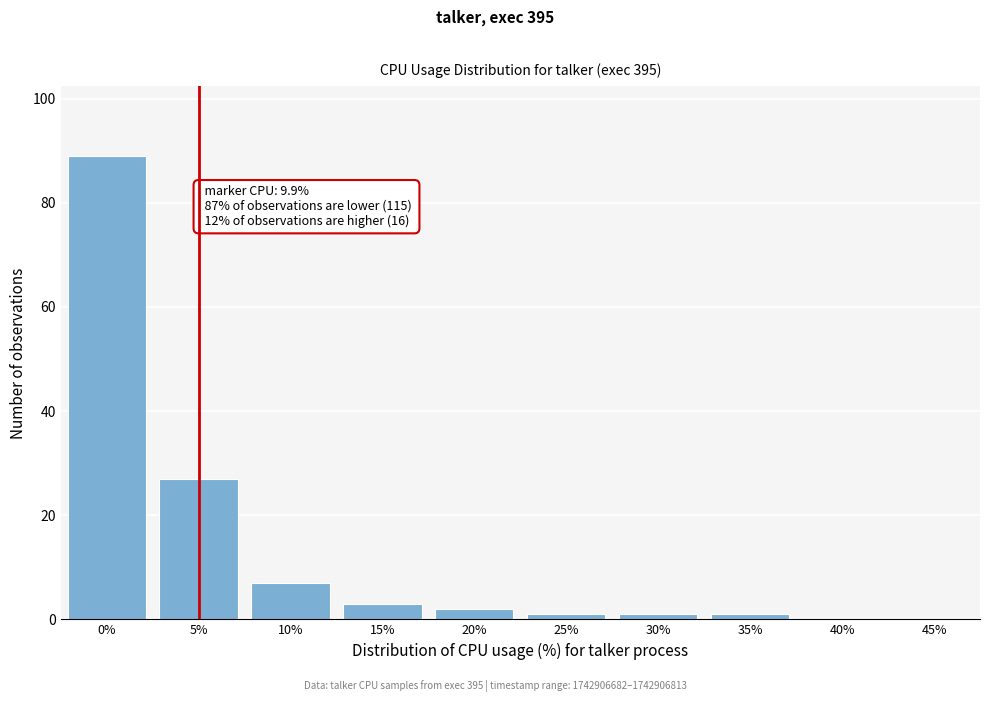

Reading left to right, extract all data points from this chart.

0%=89	5%=27	10%=7	15%=3	20%=2	25%=1	30%=1	35%=1	40%=0	45%=0